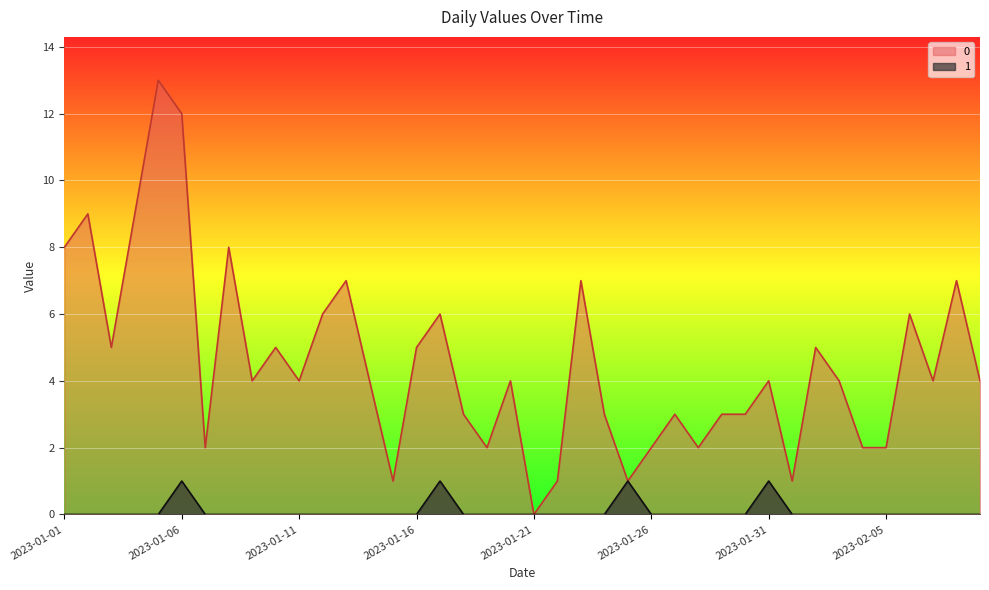

True or false: 0 and 1 intersect in this chart.

False